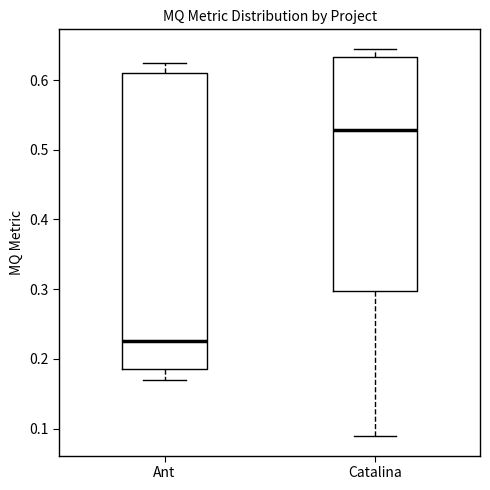

Reading left to right, read every box against the y-axis: the position of its median line, the range the box covers, and the ends of its whiskers. The values are not printed on the chart, so give them approximately, as read against the axis.

Ant: median 0.23, box 0.19 to 0.61, whiskers 0.17 to 0.63
Catalina: median 0.53, box 0.30 to 0.63, whiskers 0.09 to 0.65